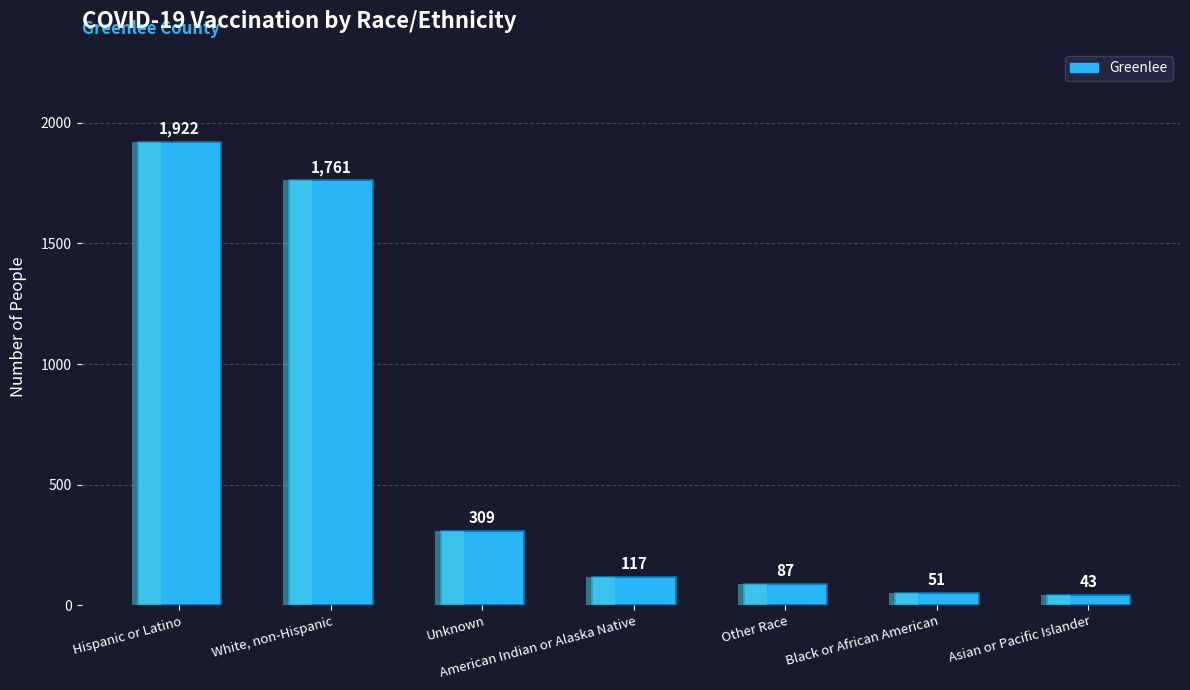

Which has a higher value, Other Race or American Indian or Alaska Native?

American Indian or Alaska Native